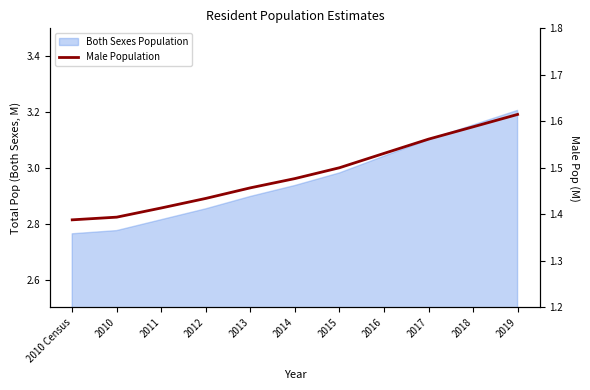

What is the approximate value at 2013?

1.5